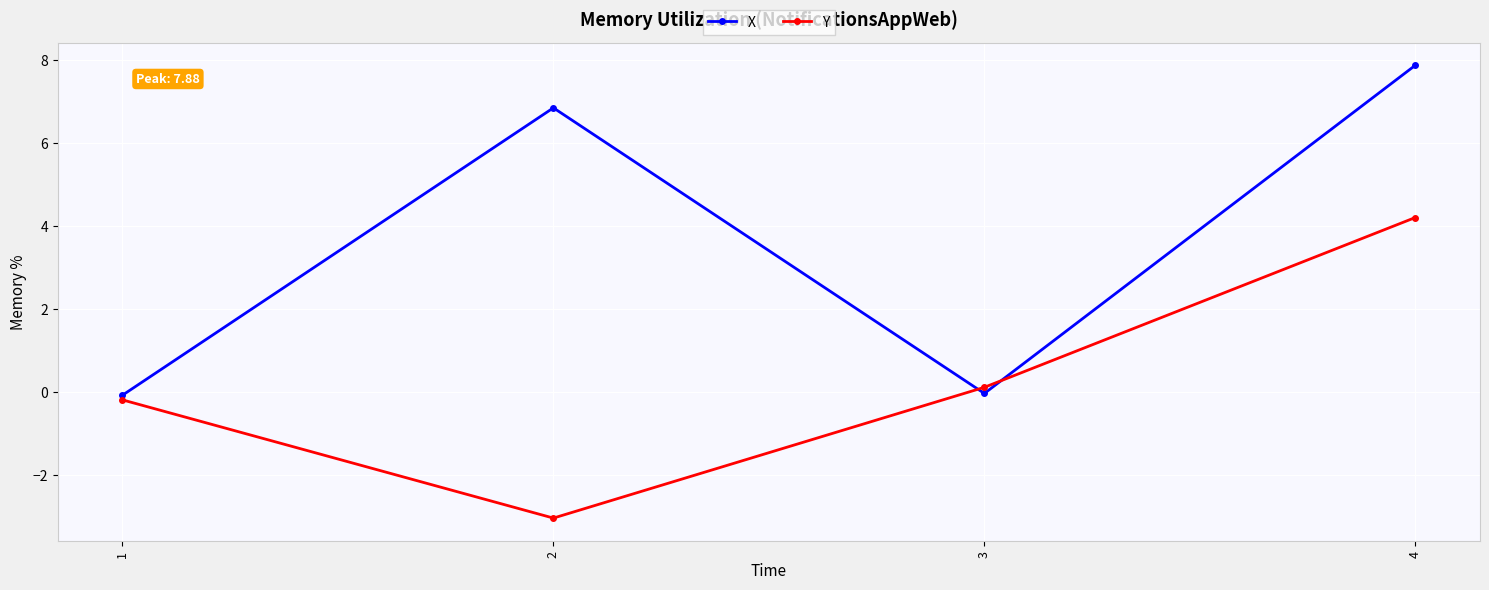

At which category is the sum across all series the highest?

4